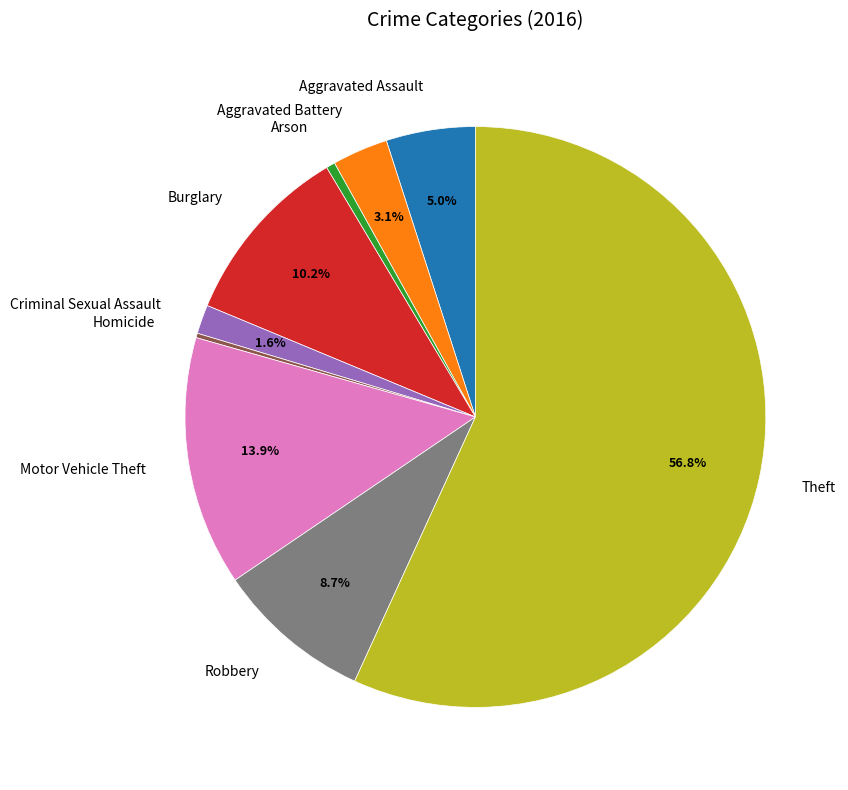

What portion of the pie excludes Criminal Sexual Assault?

98.4%